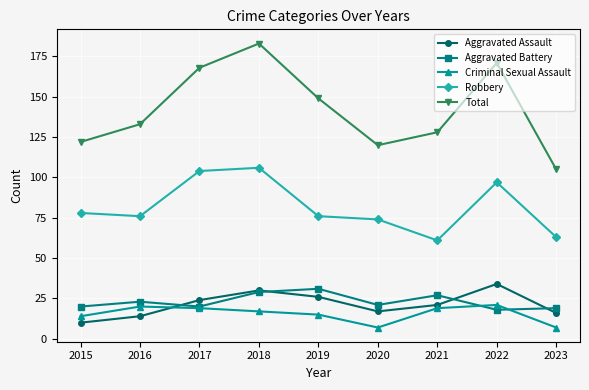

At which category is the sum across all series the highest?

2018